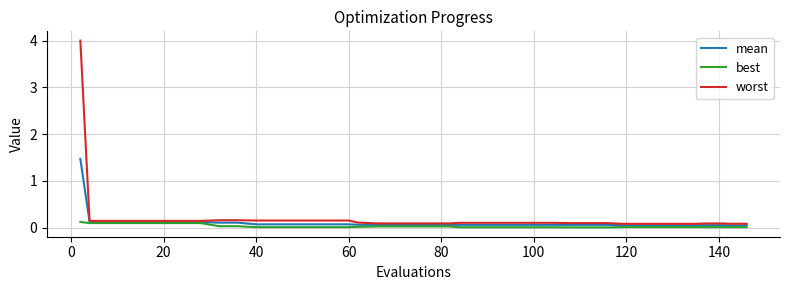

What are all the series names shown in the legend?

mean, best, worst